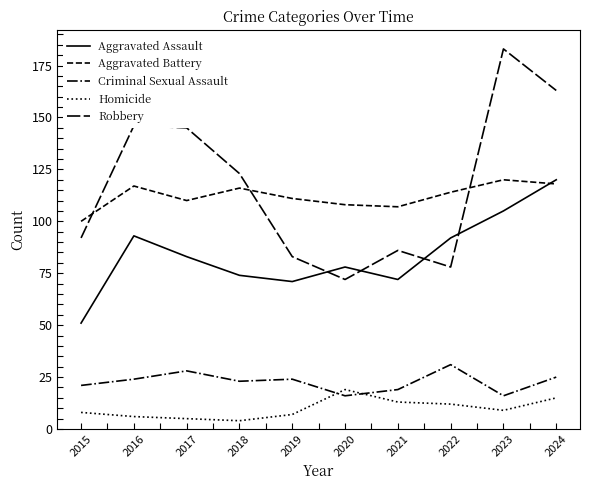

At which label does Criminal Sexual Assault first exceed 24?

2017